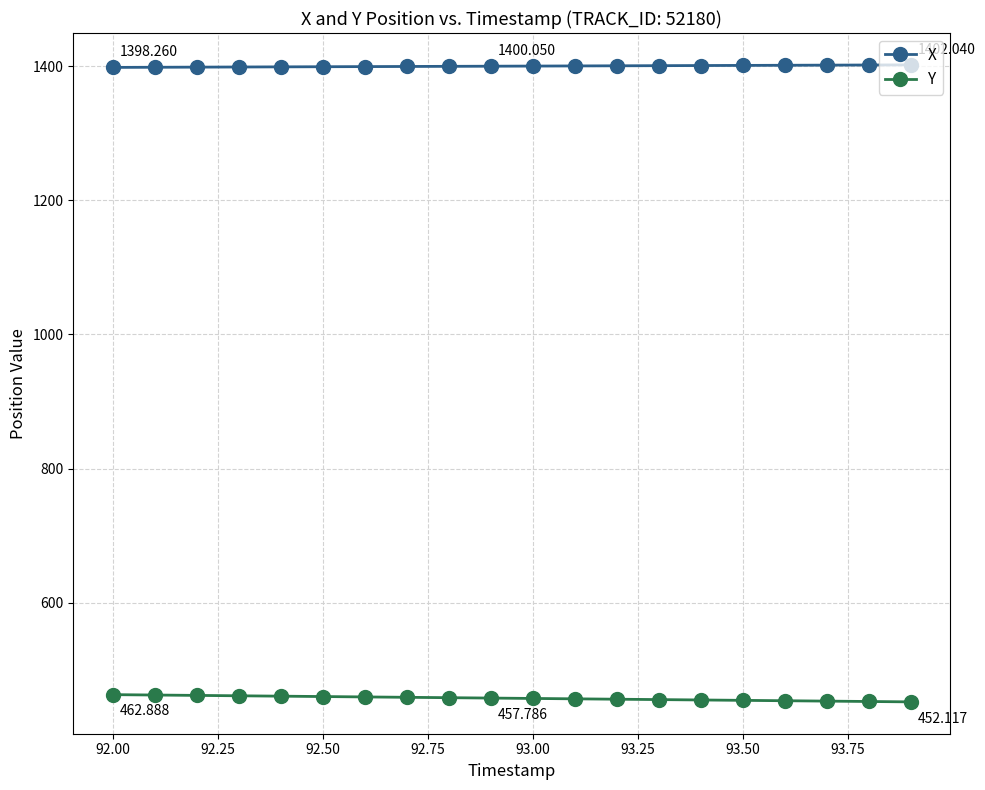

True or false: X and Y cross at least once.

False